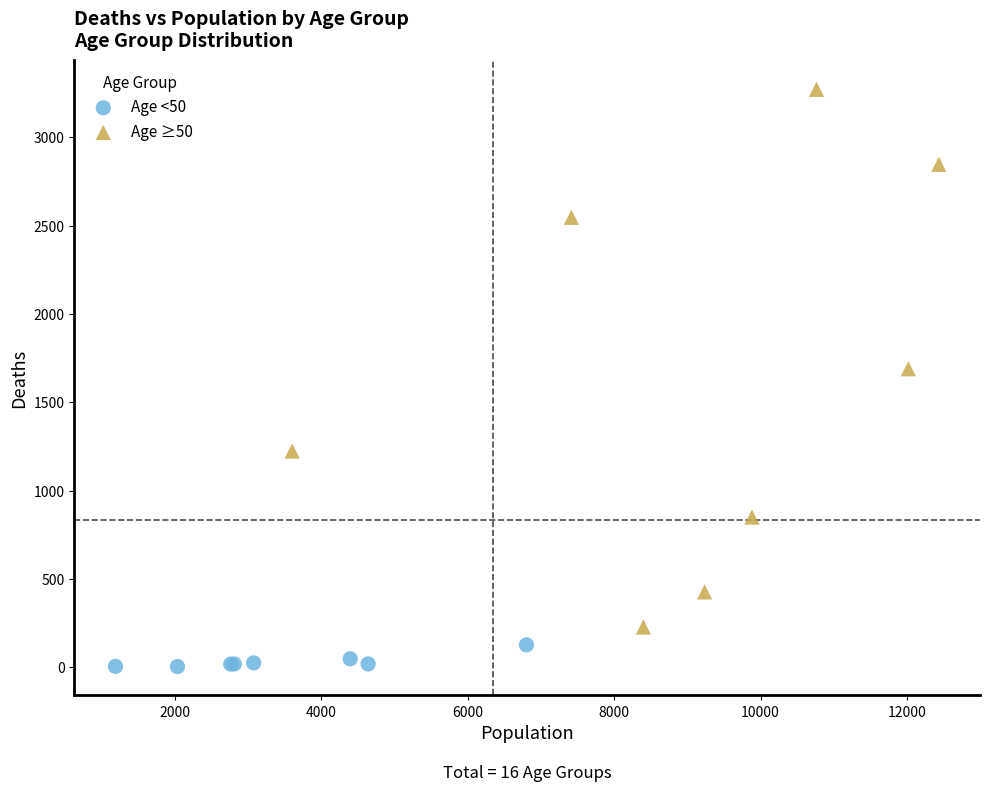

Which series contains the highest Y value?

Age ≥50